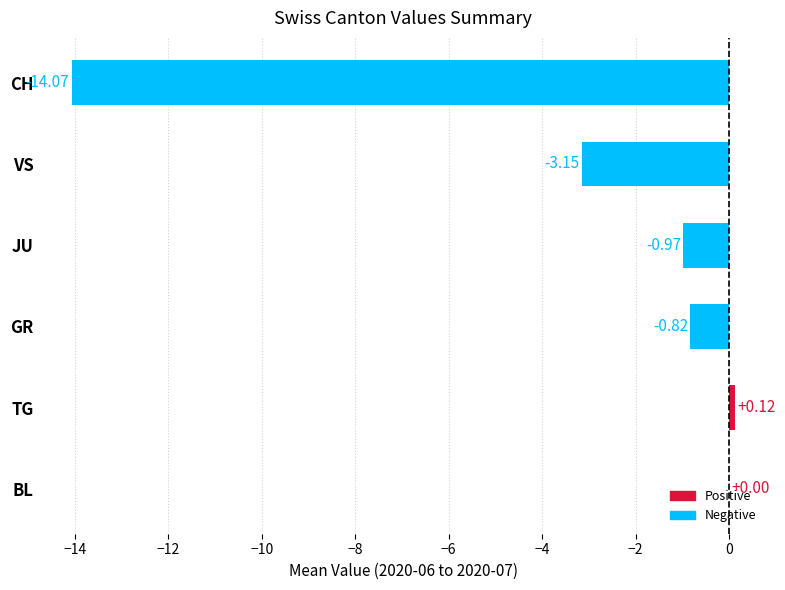

Which has a higher value, VS or GR?

GR